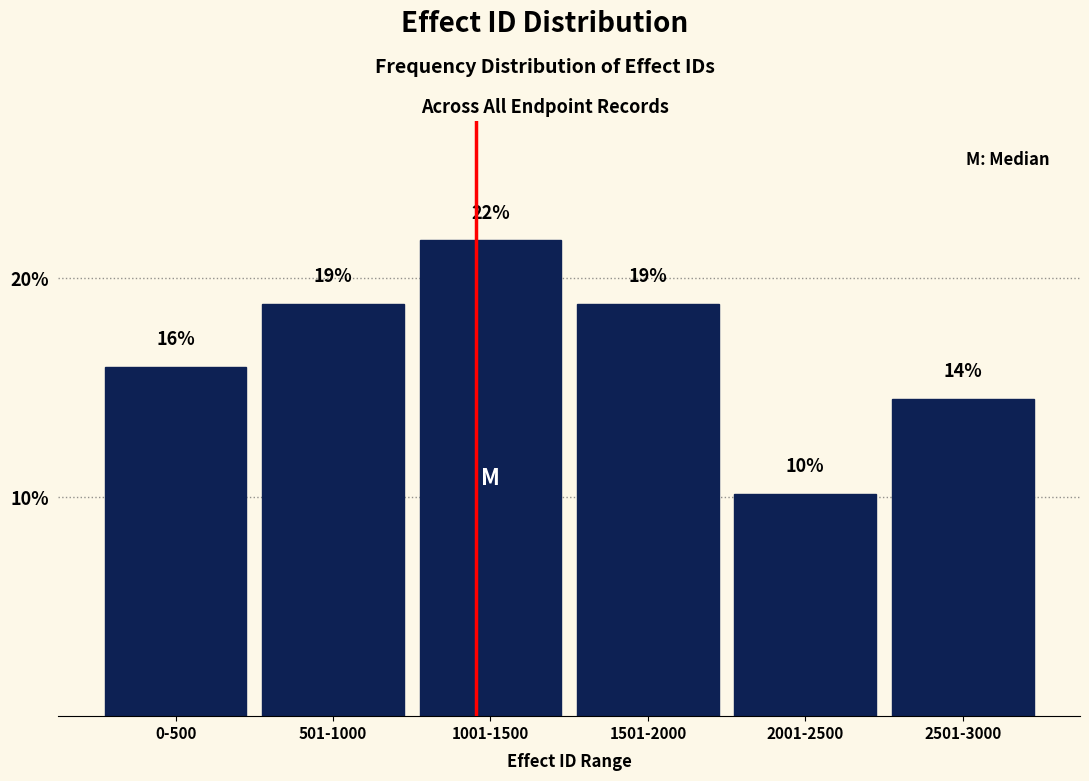

Are the bars horizontal?

No